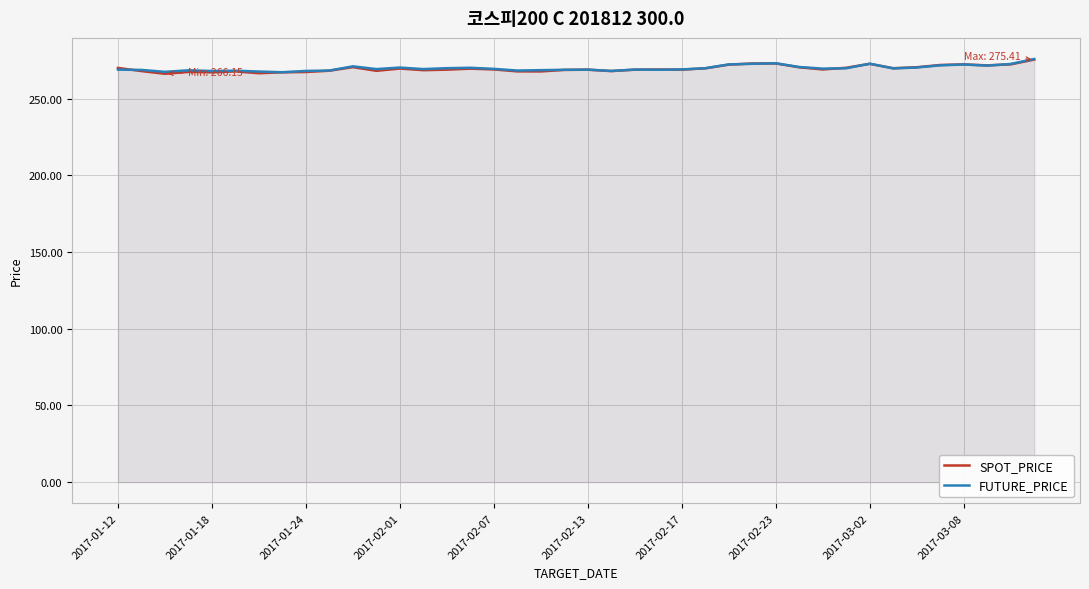

Read the FUTURE_PRICE value at 14.

269.8